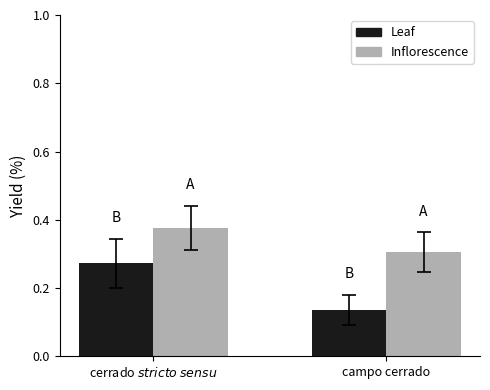

The Leaf series shows 0.2 at campo cerrado. True or false?

False